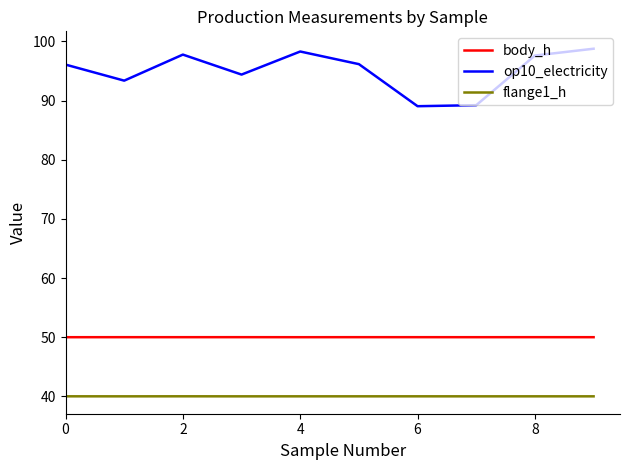

Which series has the largest range (max minus min)?

op10_electricity